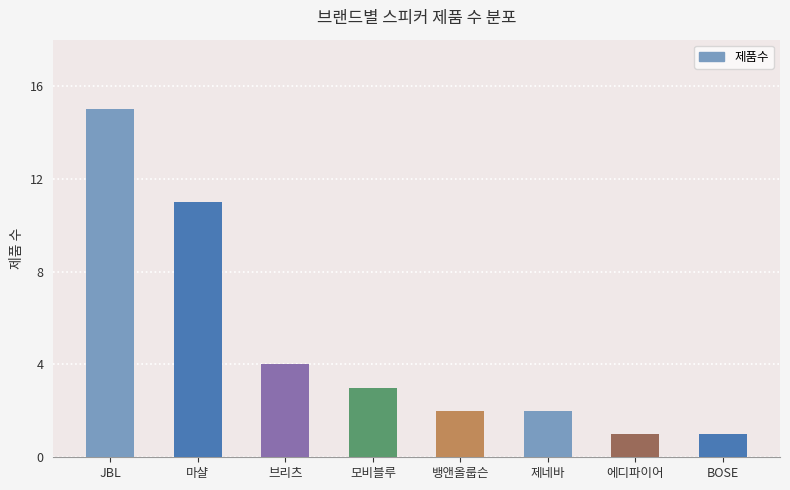

Between 모비블루 and 에디파이어, which is larger?

모비블루